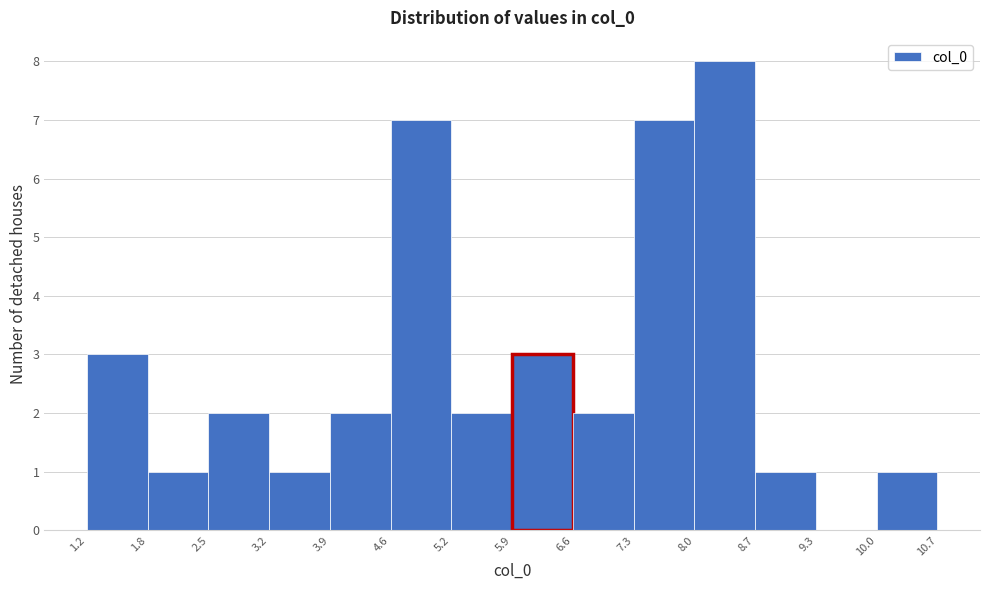

Over which range of the x-axis is the bar tallest?

8.0 to 8.7